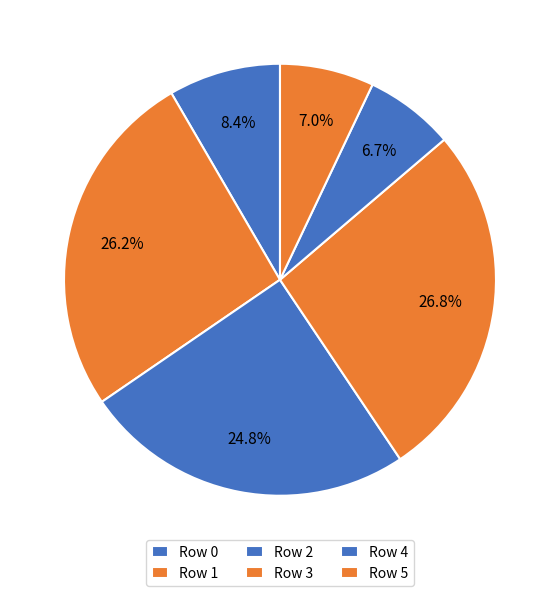

How many slices are in this pie chart?

6